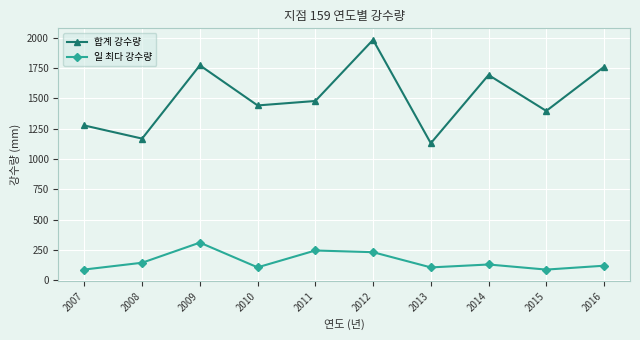

Which series has the widest spread of values?

합계 강수량